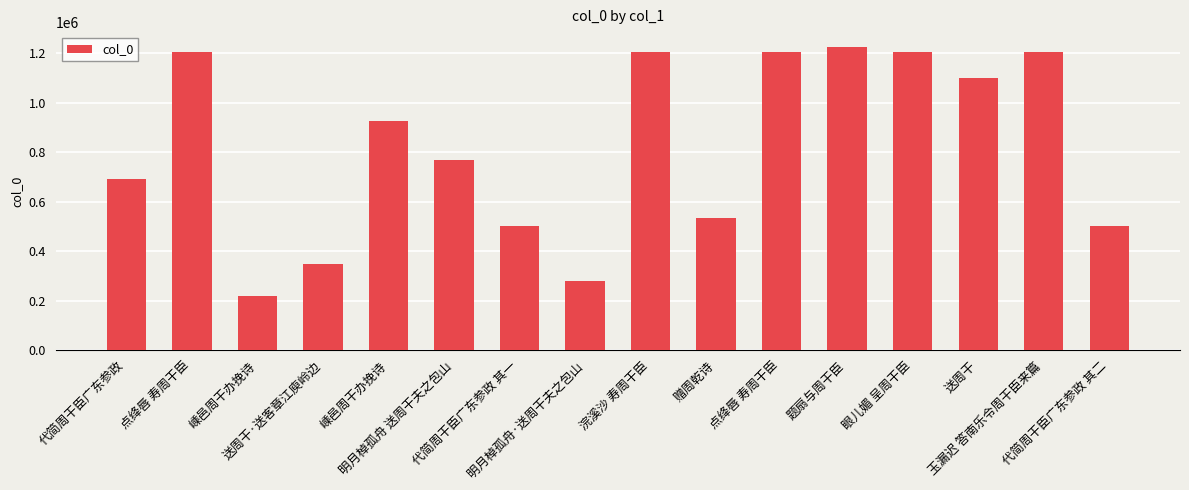

Are the bars grouped side by side (vs. stacked)?

No